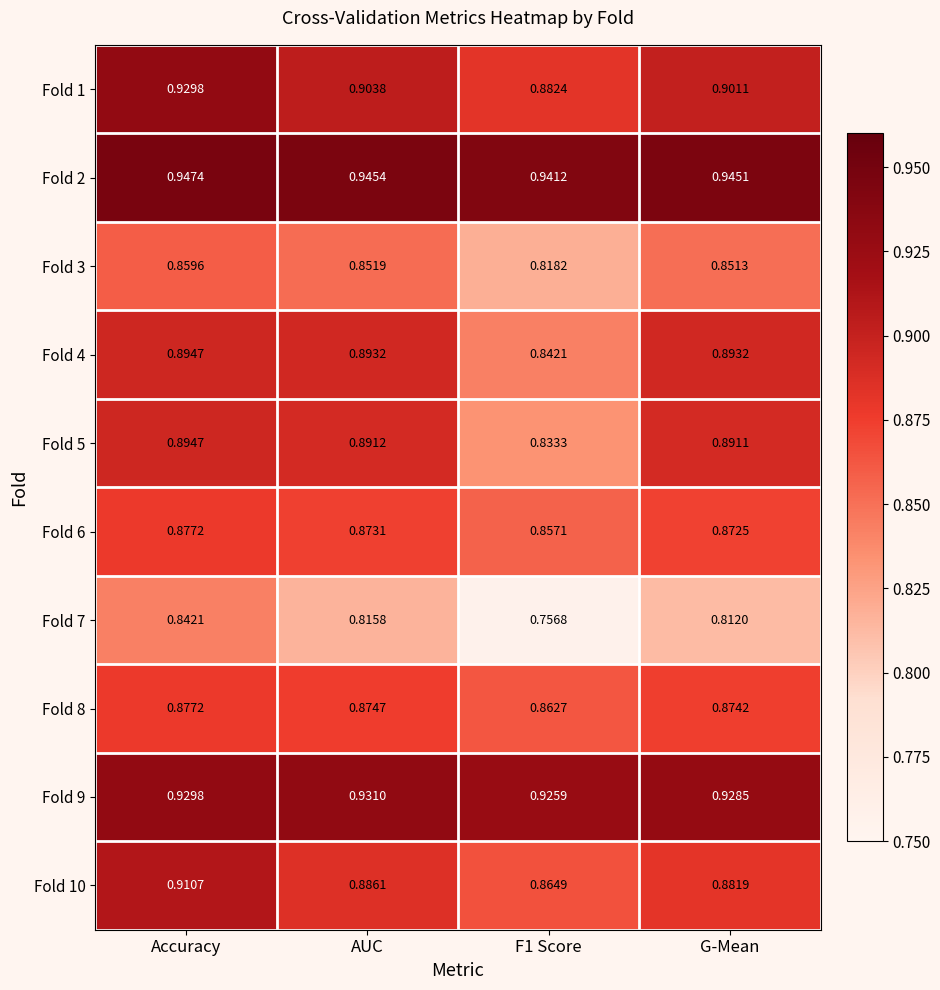

At which category is the sum across all series the highest?

Accuracy